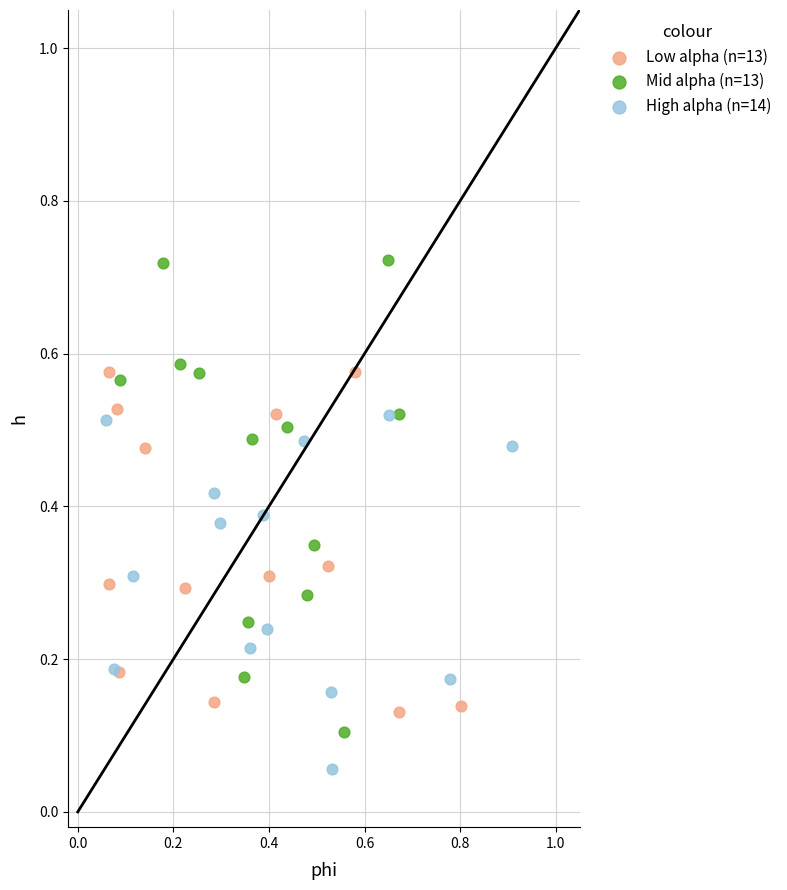

Which series reaches the maximum Y coordinate?

Mid alpha (n=13)